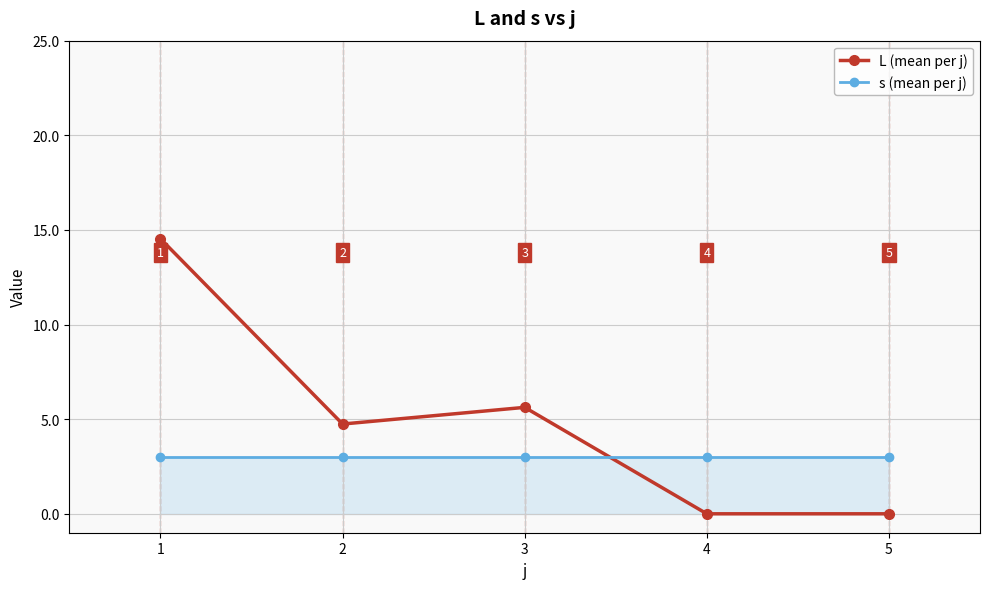

What is the approximate value of s (mean per j) at 3?

3.0